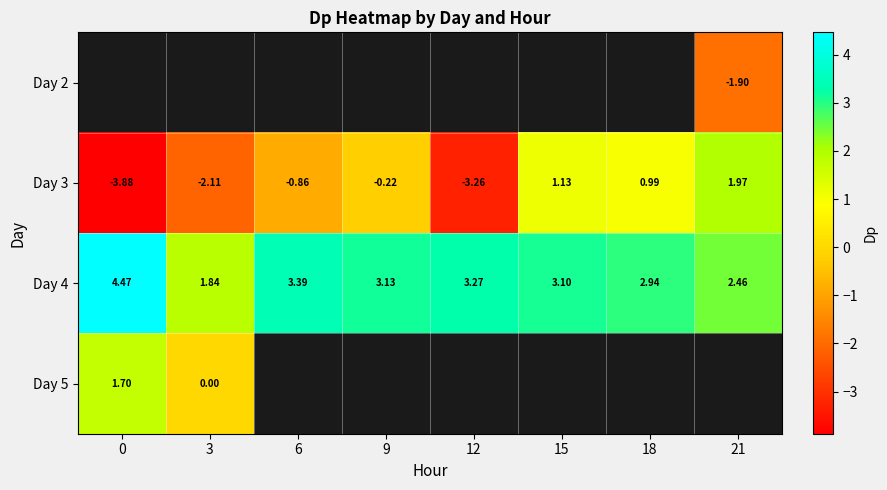

How many data points in Day 3 are less than 0?

5